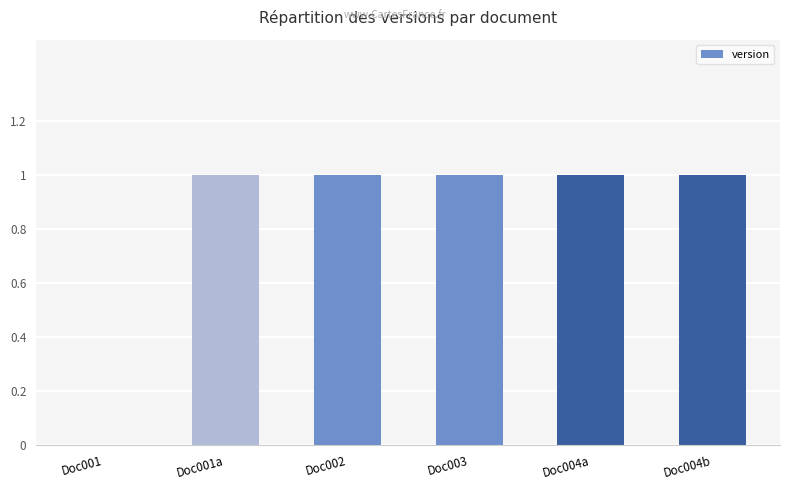

Is it true that the value at Doc002 is 1?

True